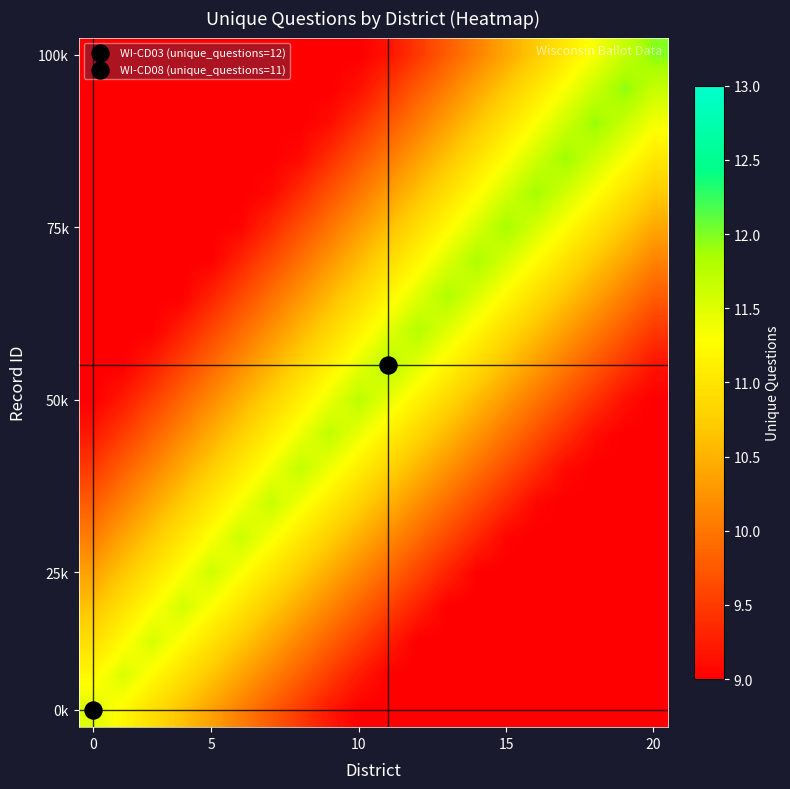

At how many categories does at least one series exceed 11?

20